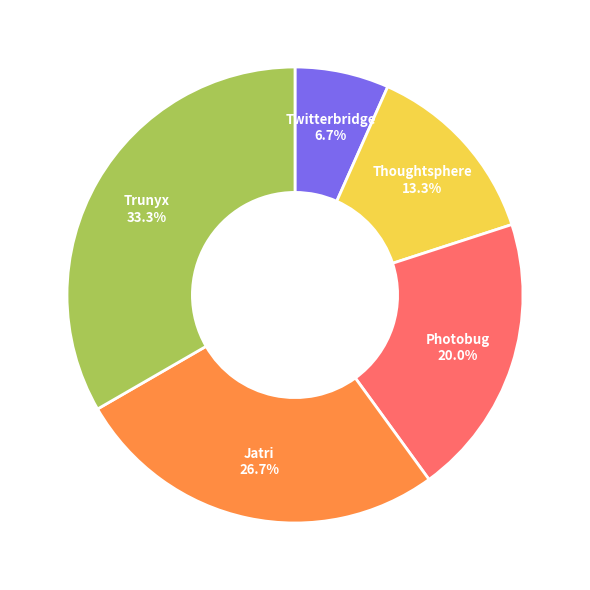

How many slices are in this pie chart?

5